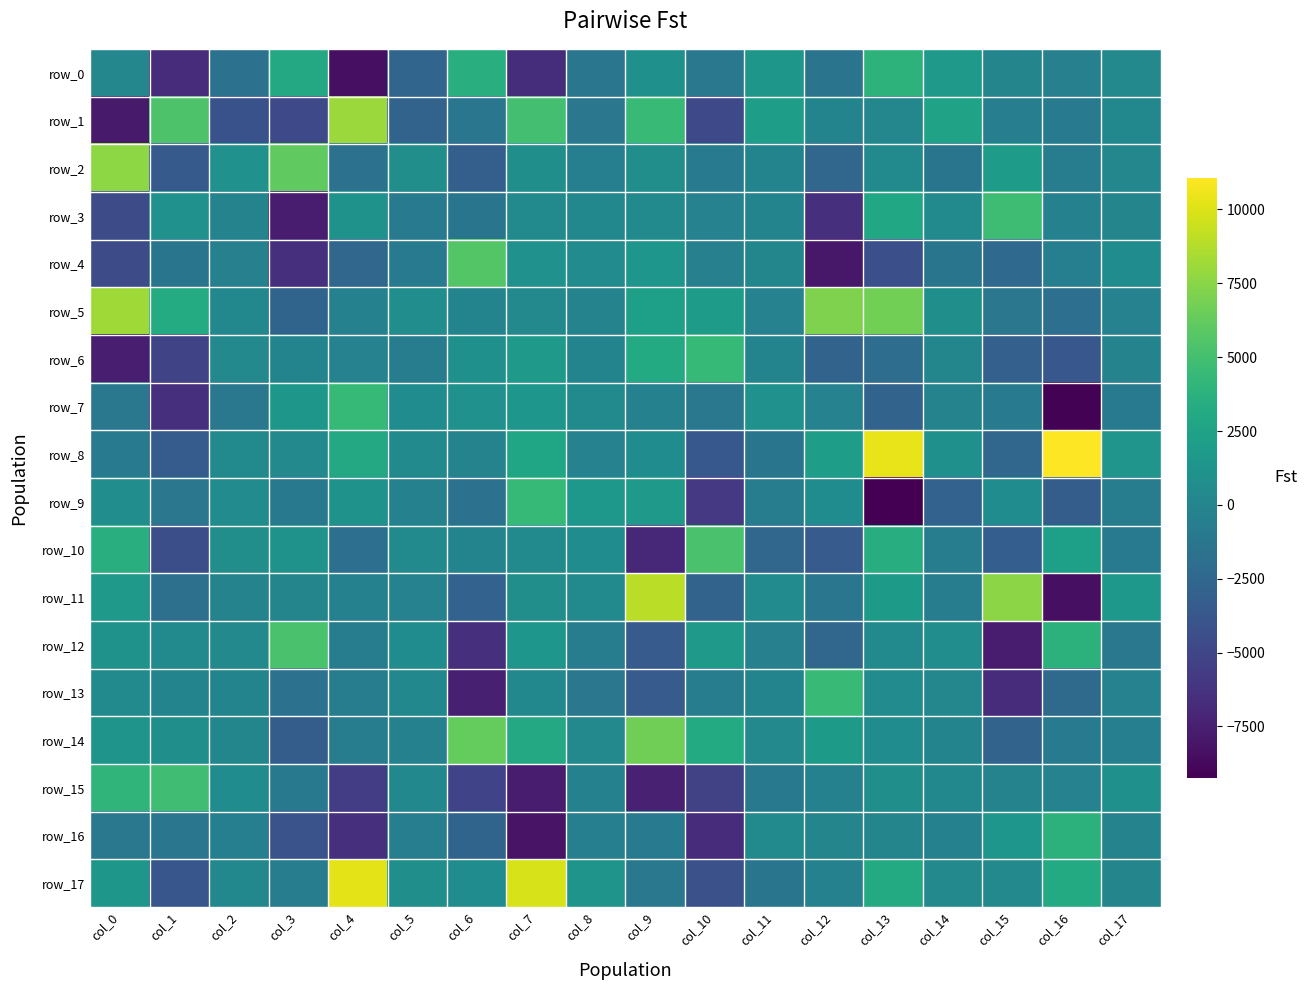

What is the sum of the row_5 values at col_6 and col_9?

2111.5